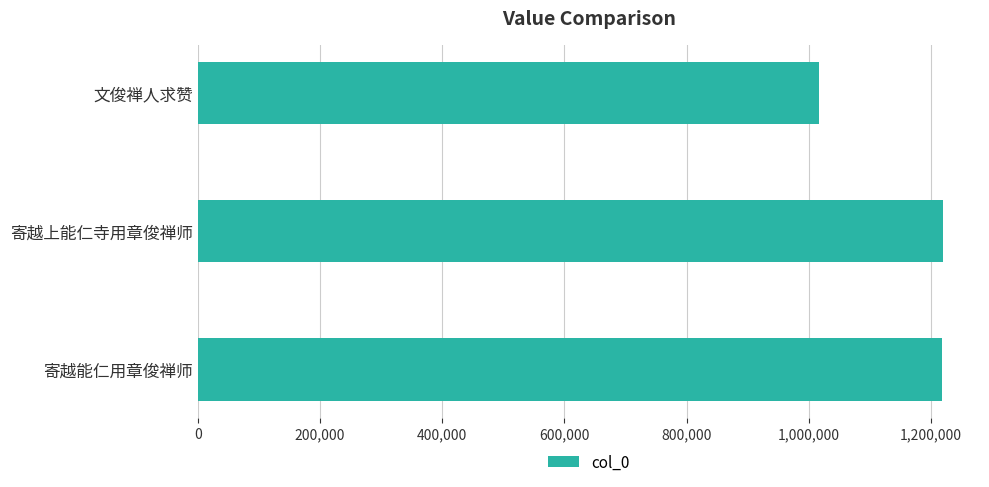

Between 寄越上能仁寺用章俊禅师 and 文俊禅人求赞, which is larger?

寄越上能仁寺用章俊禅师